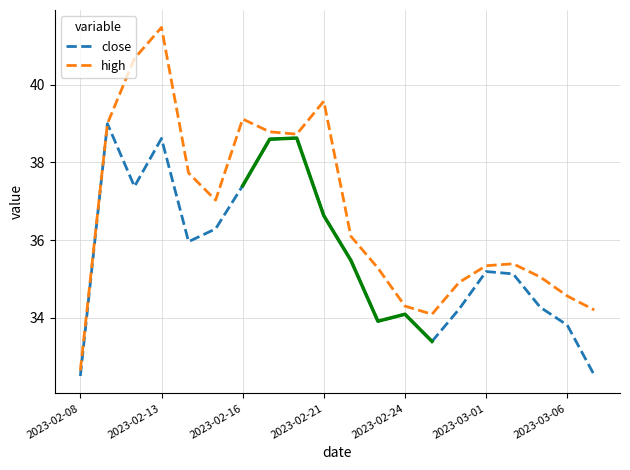

What is the difference between the second highest and minimum values in the close series?

6.1